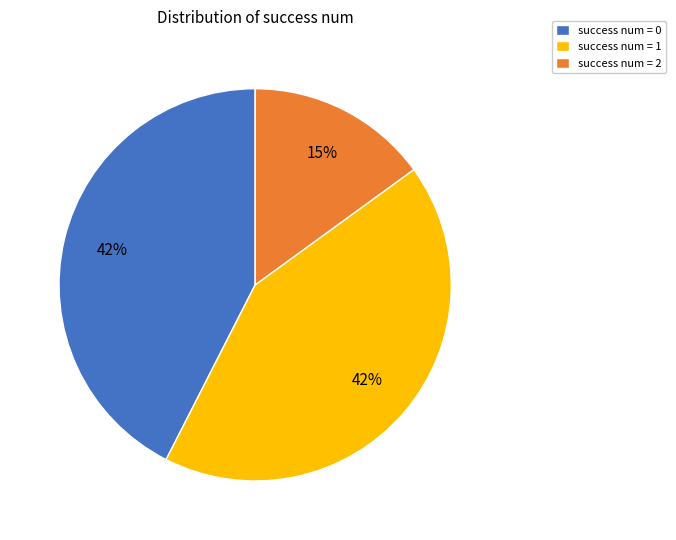

To the nearest percent, what is the average slice percentage?

33%